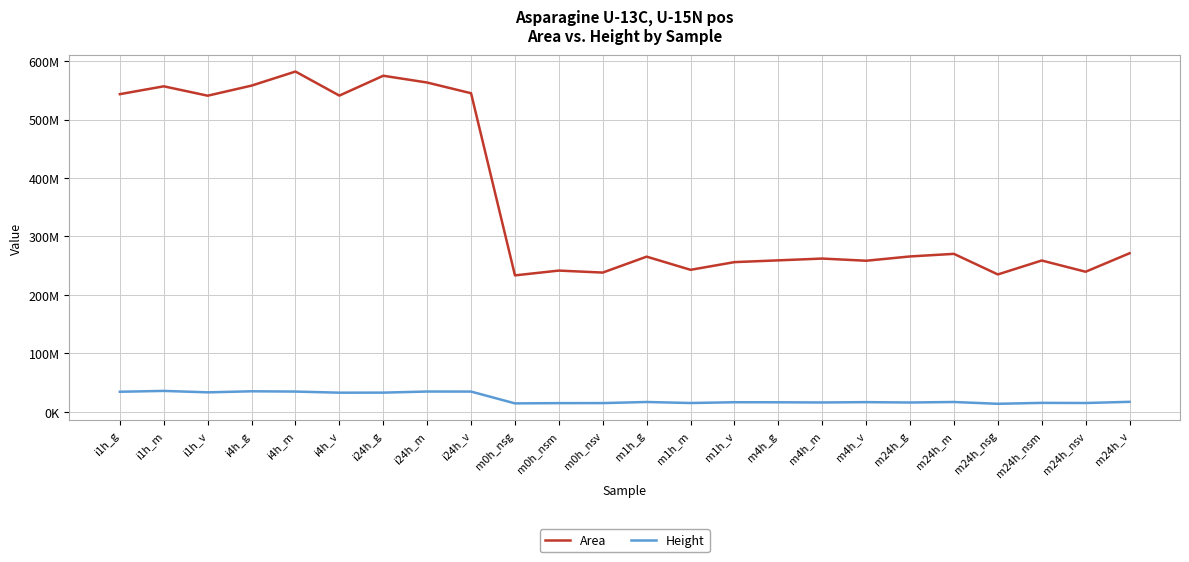

True or false: Area and Height cross at least once.

False